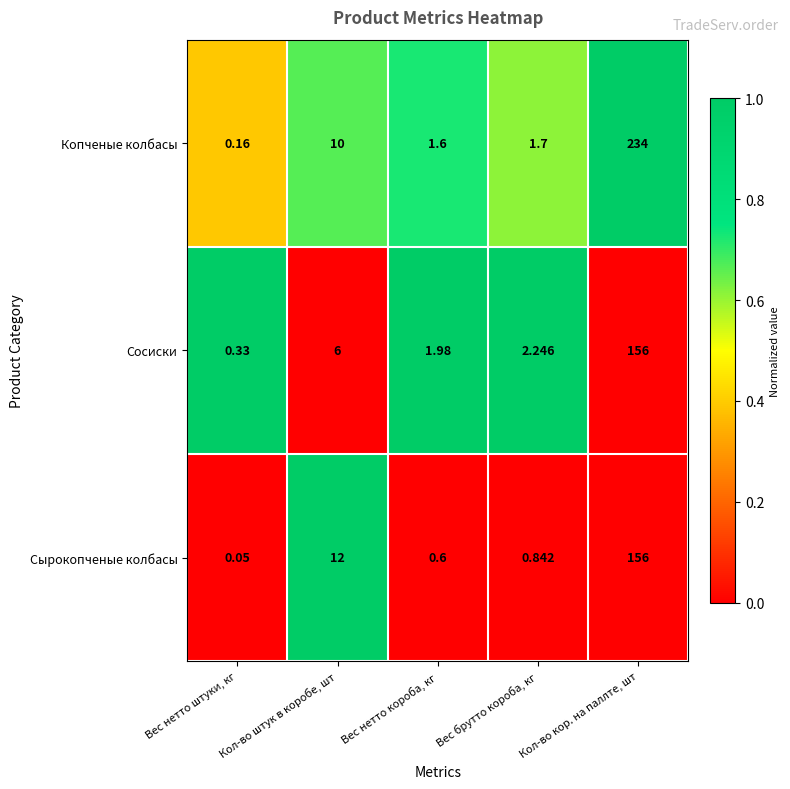

At which category is the sum across all series the highest?

Кол-во кор. на паллте, шт